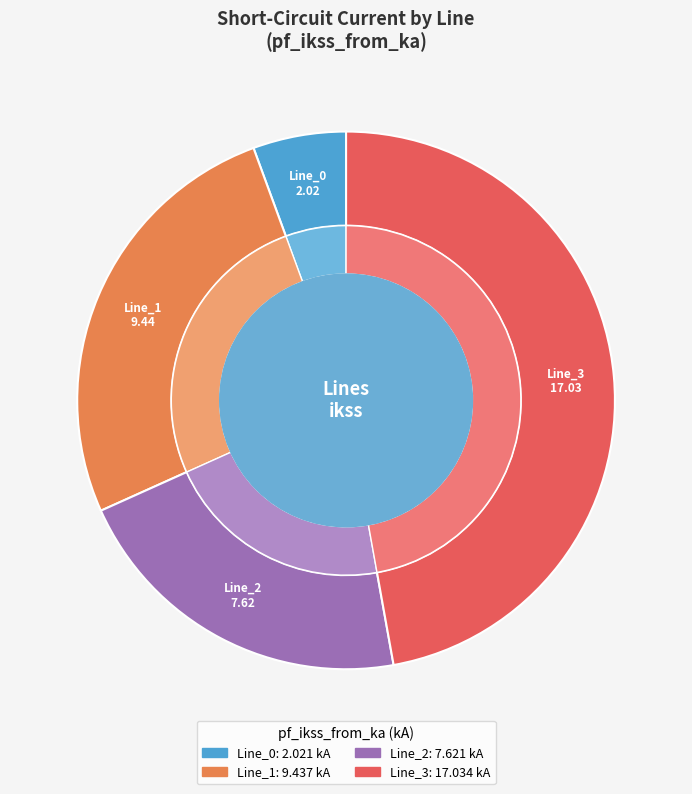

What percentage do Line_0 and Line_3 together represent?

52.8%